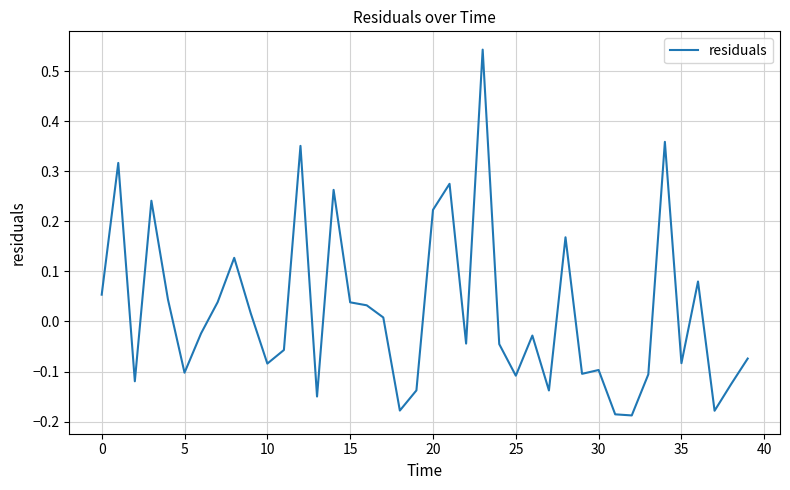

What is the difference between the maximum and minimum values?

0.7